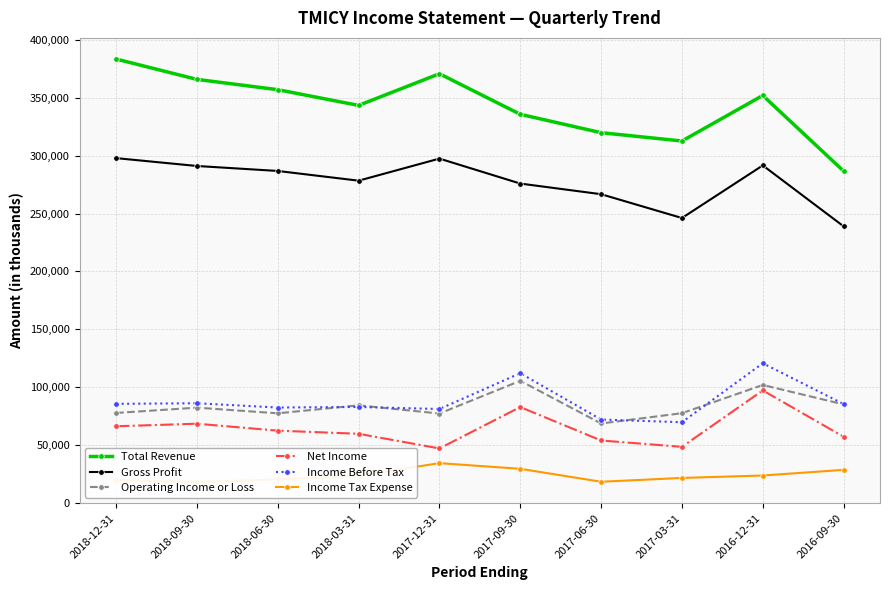

Where is the first local minimum for Total Revenue?

2018-03-31